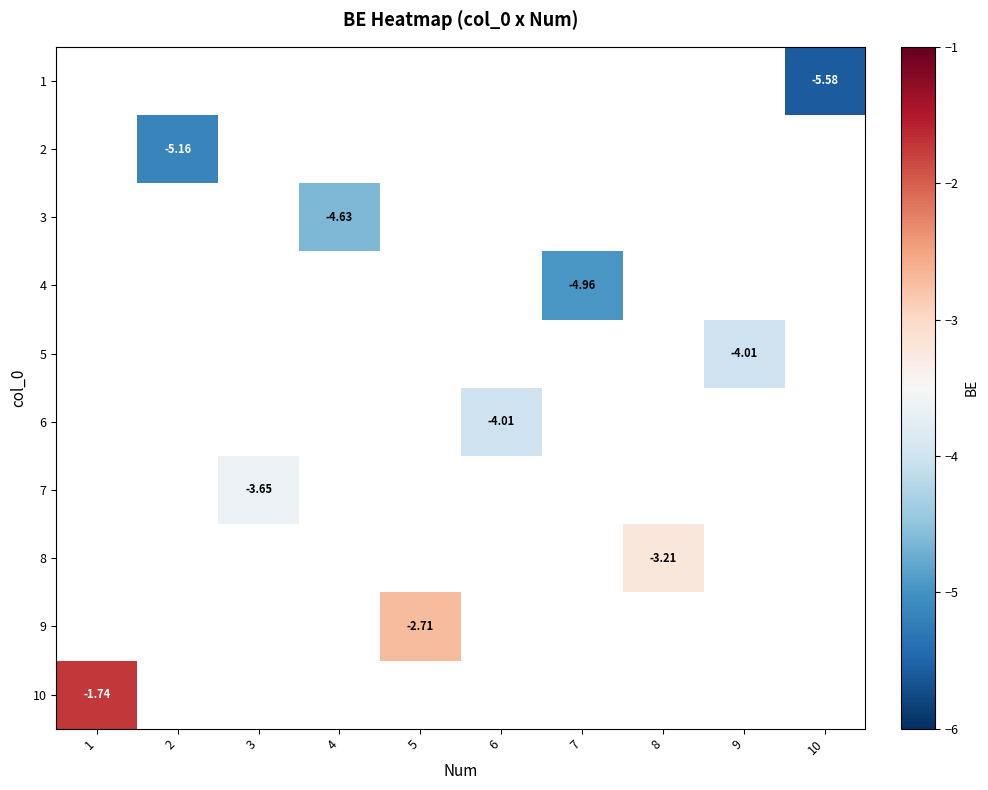

How many categories are shown in the chart?

10